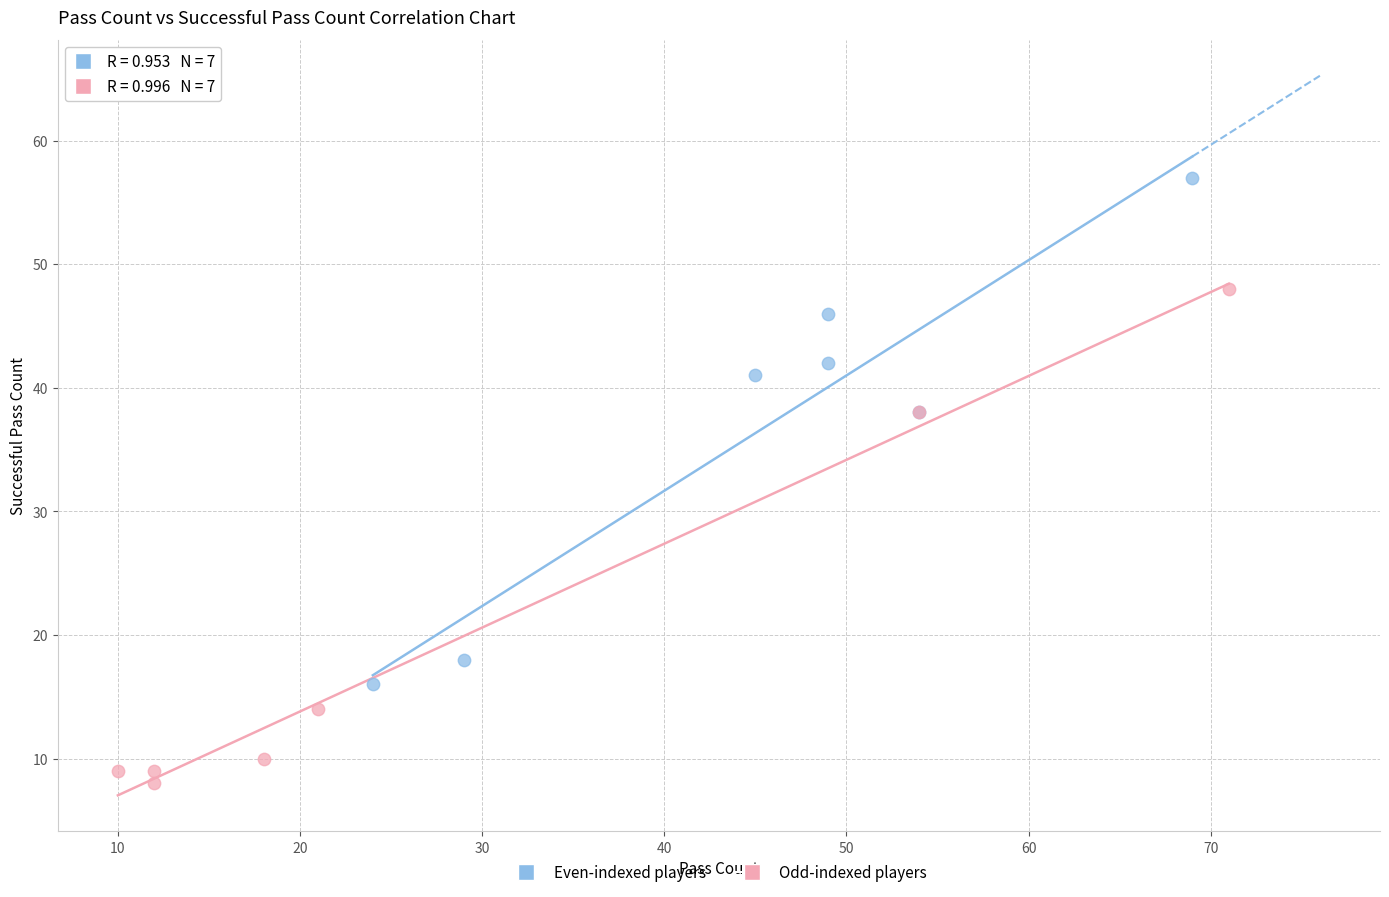

Which series contains the lowest Y value?

Odd-indexed players